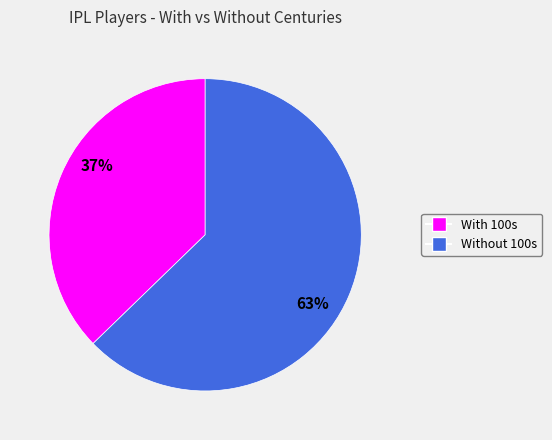

To the nearest percent, what is the average slice percentage?

50%